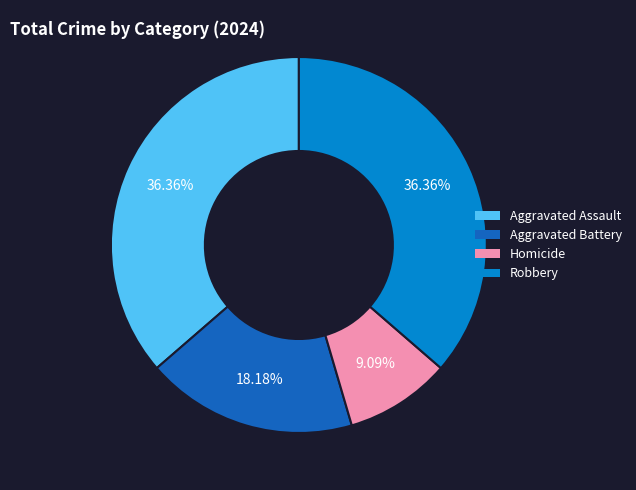

What percentage is the Homicide slice, to the nearest percent?

9%